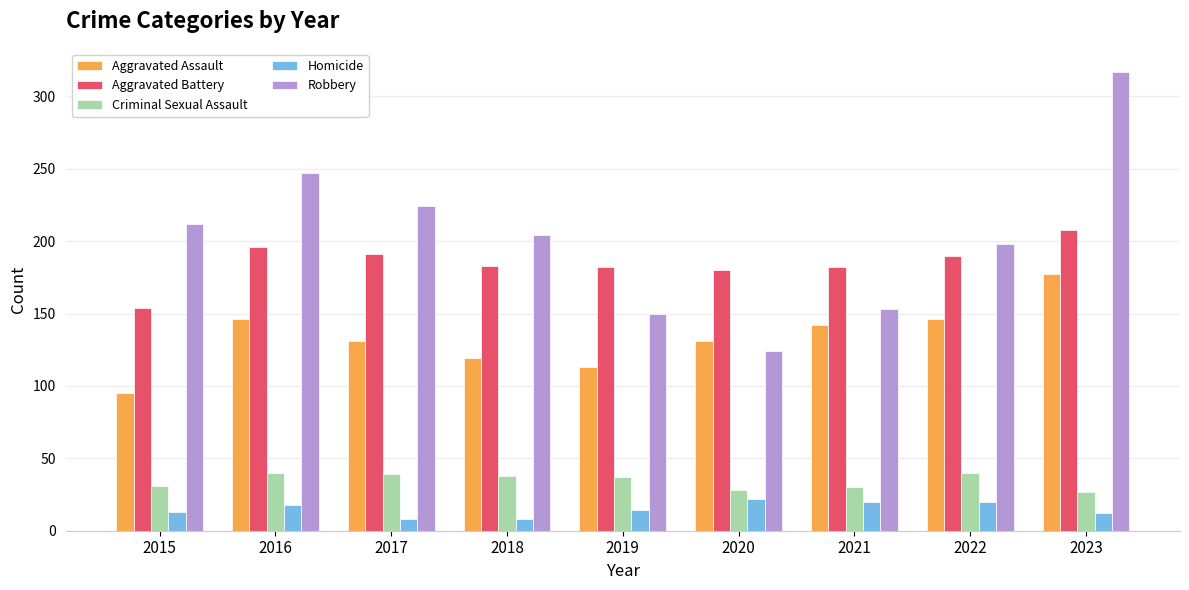

Does the chart contain any negative values?

No